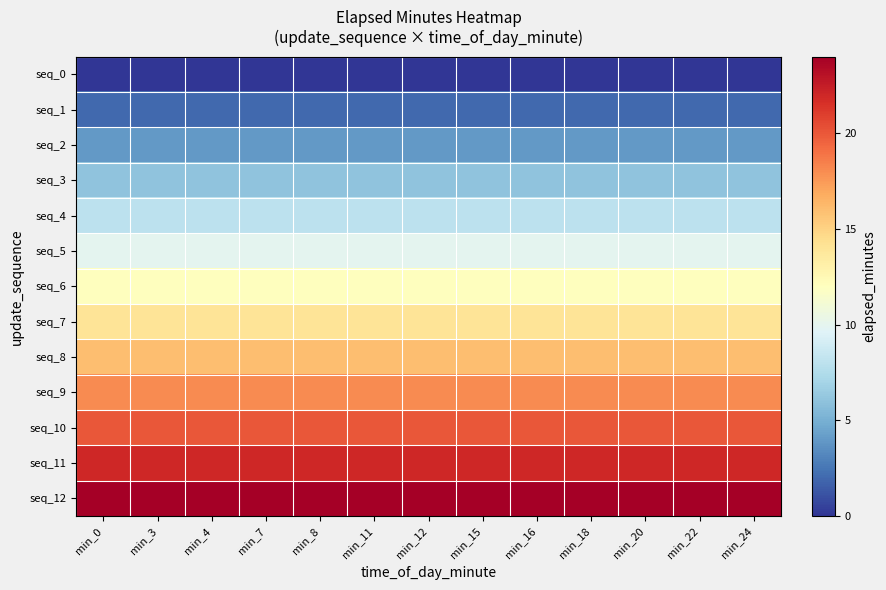

What is the difference between the highest and lowest values at min_15?

24